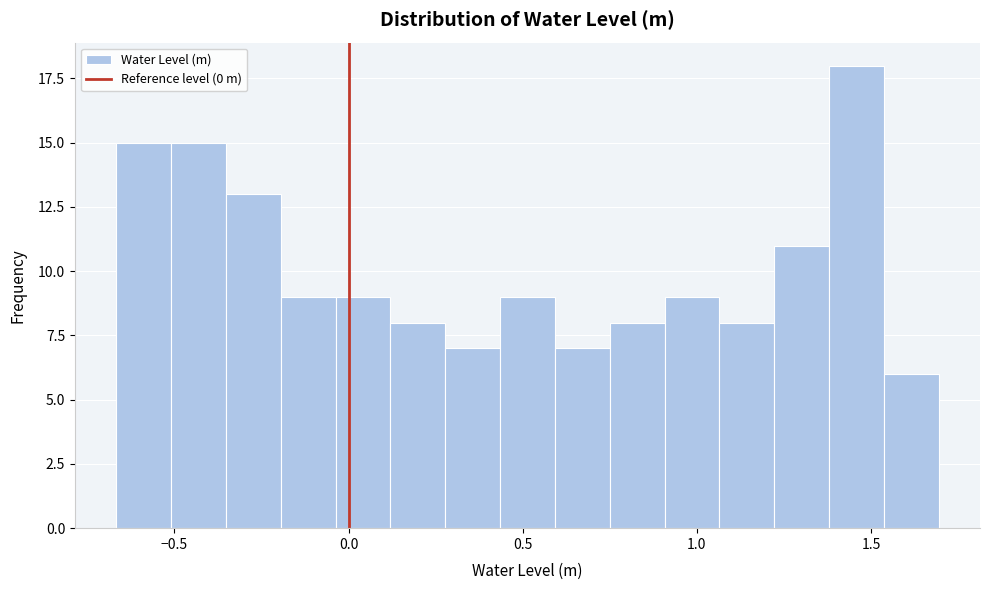

Read against the x-axis, roughly where is the centre of the tallest bar?

1.45